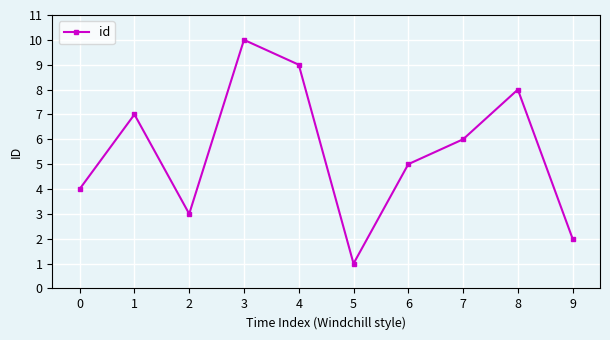

What is the difference between the second highest and minimum values?

8